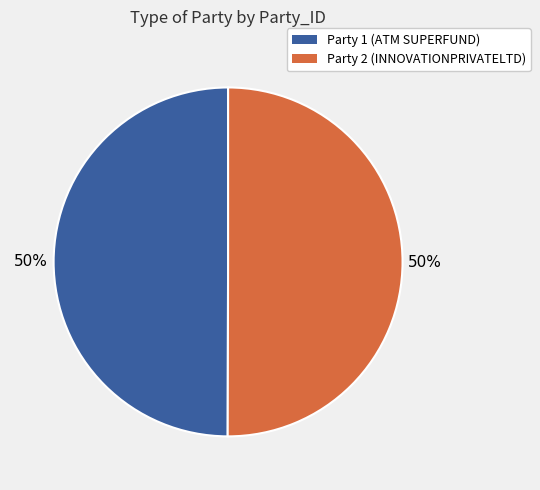

To the nearest percent, what is the average slice percentage?

50%